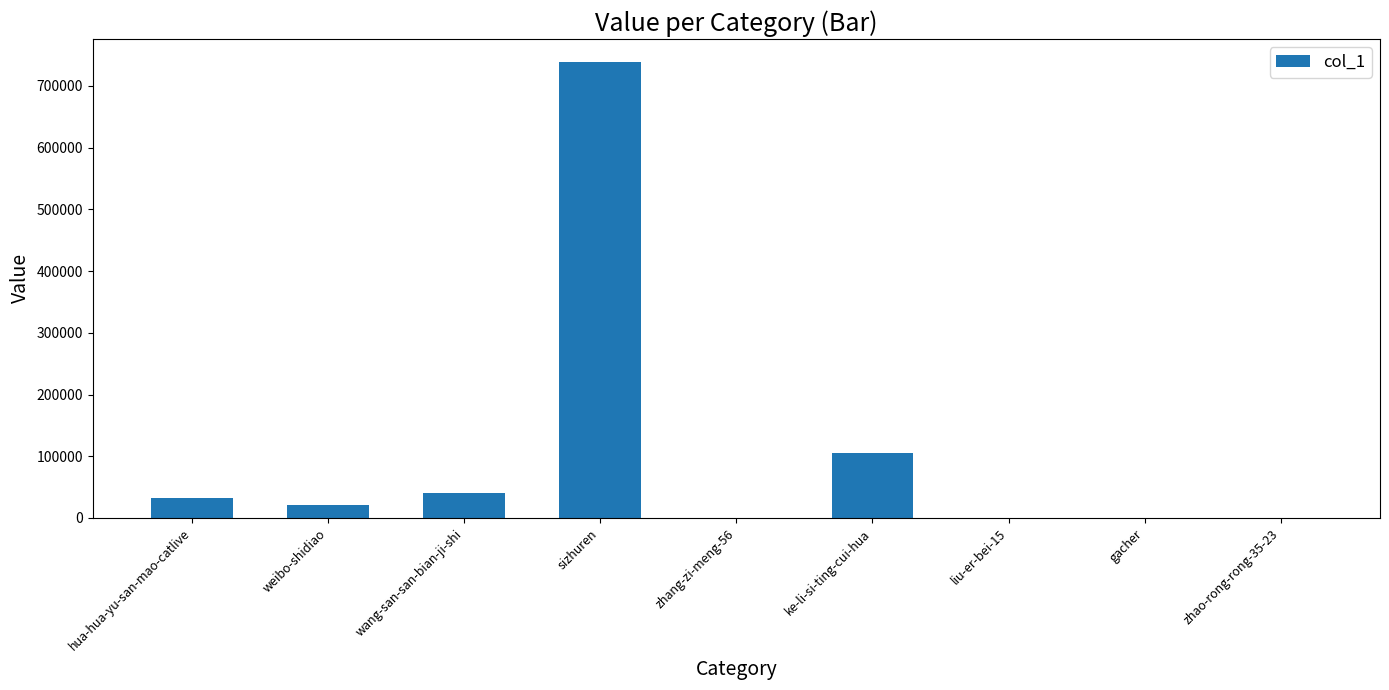

Which has a higher value, gacher or wang-san-san-bian-ji-shi?

wang-san-san-bian-ji-shi